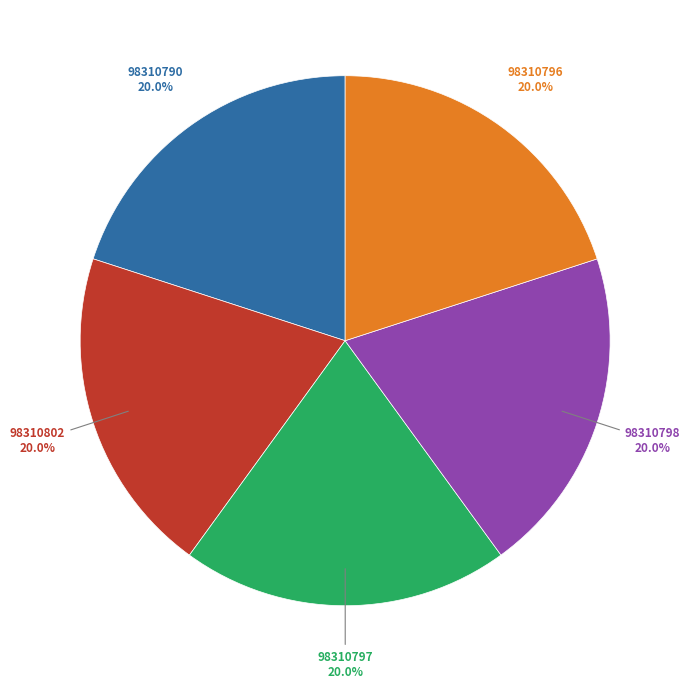

Is there a majority slice in this chart?

No